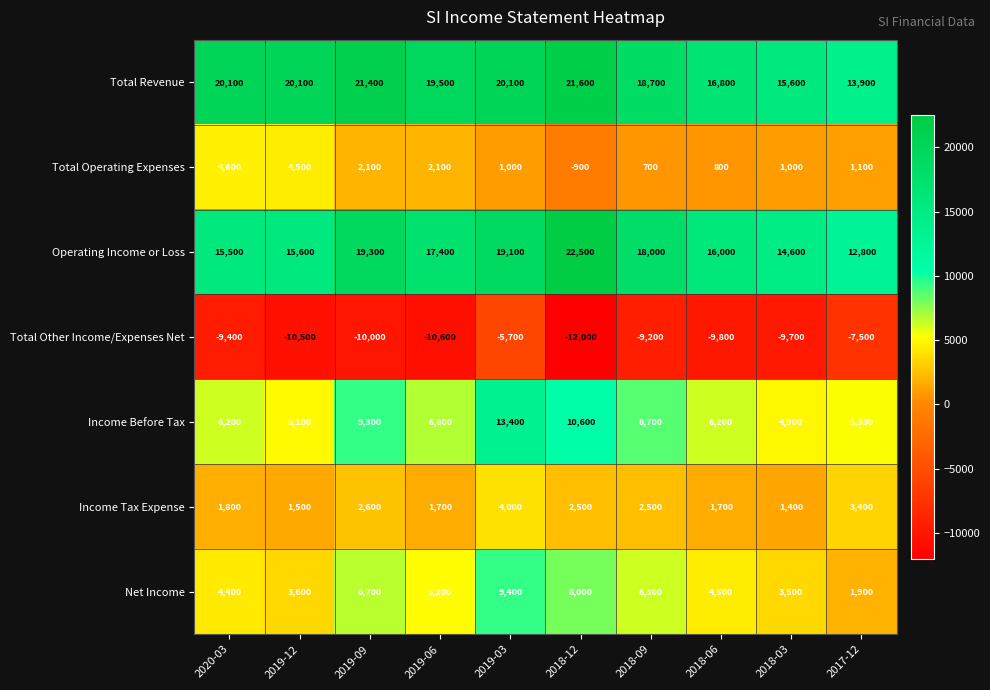

At which label does Operating Income or Loss reach its minimum?

2017-12